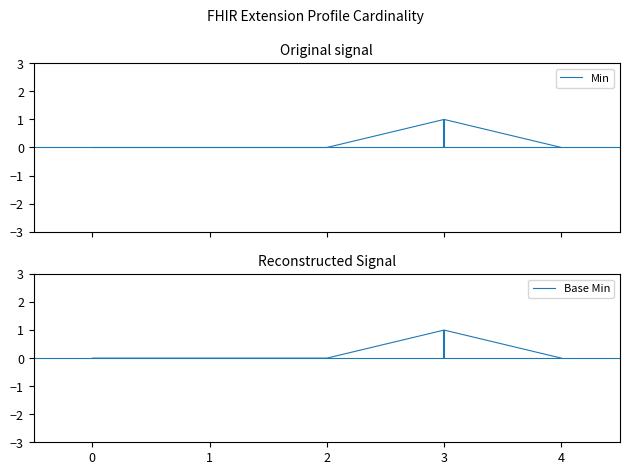

What are all the series names shown in the legend?

Min, Base Min